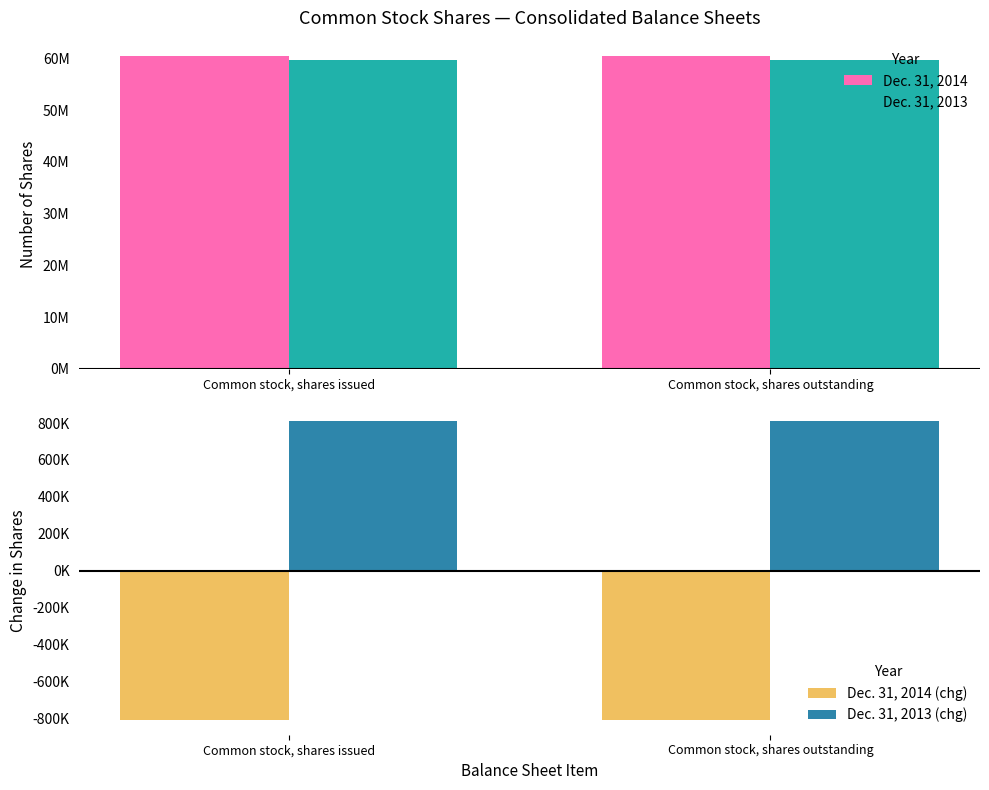

What is the minimum value for Dec. 31, 2013?

59607001